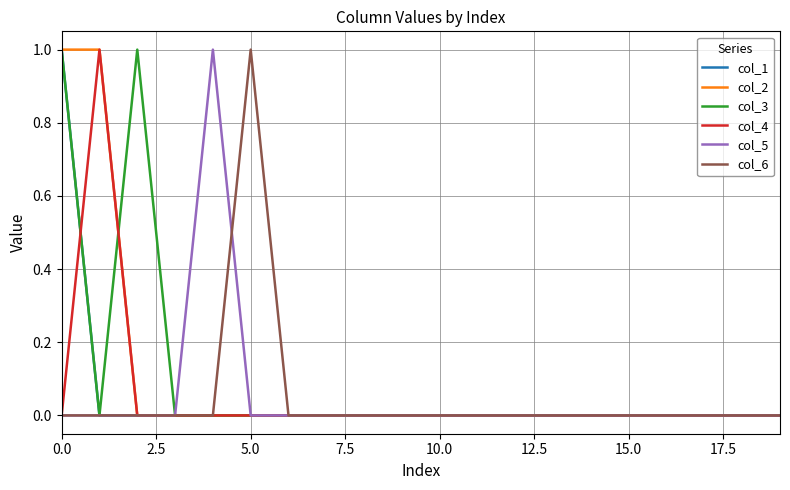

Does the chart have visible grid lines?

Yes